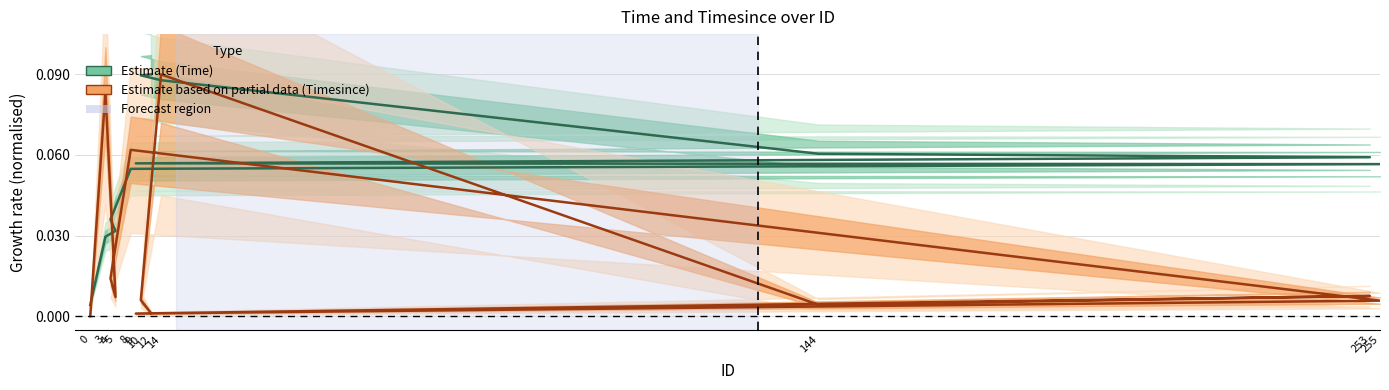

What is the total value across all series at 3?

0.1